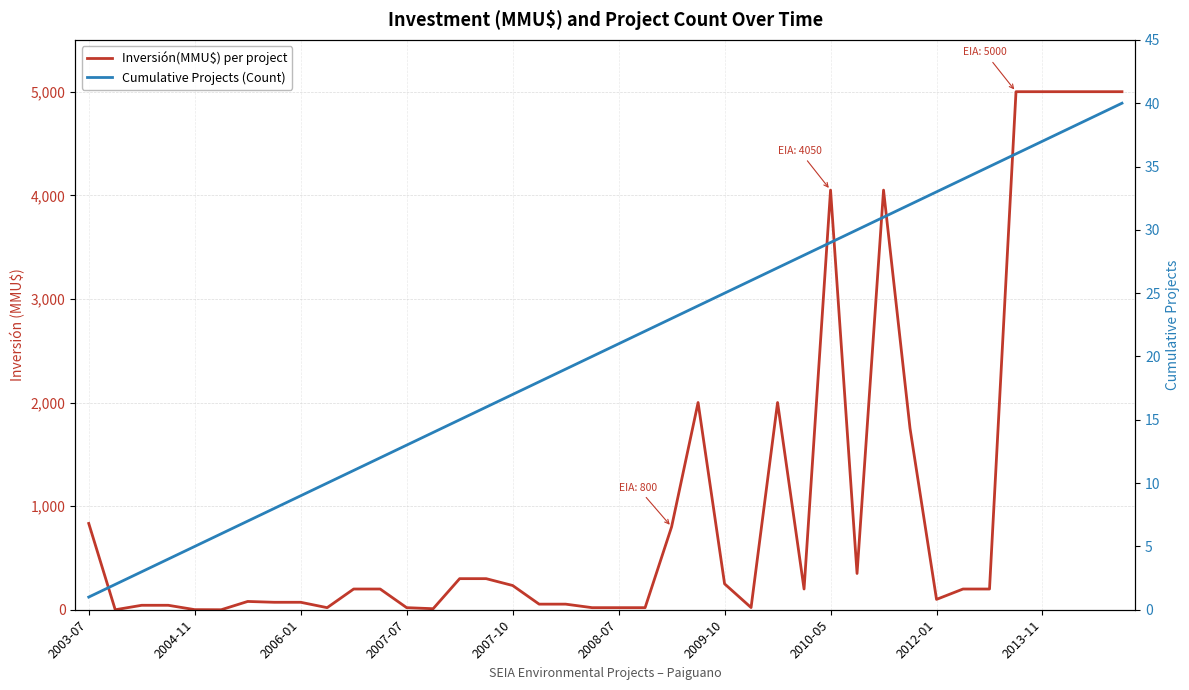

Which has a higher value, 2004-11 or 17?

17